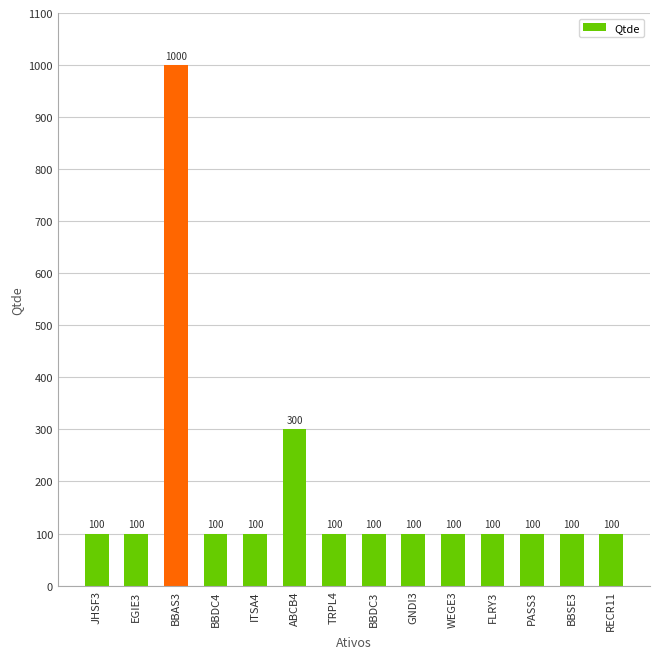

What is the label of the 1st bar from the right?

RECR11